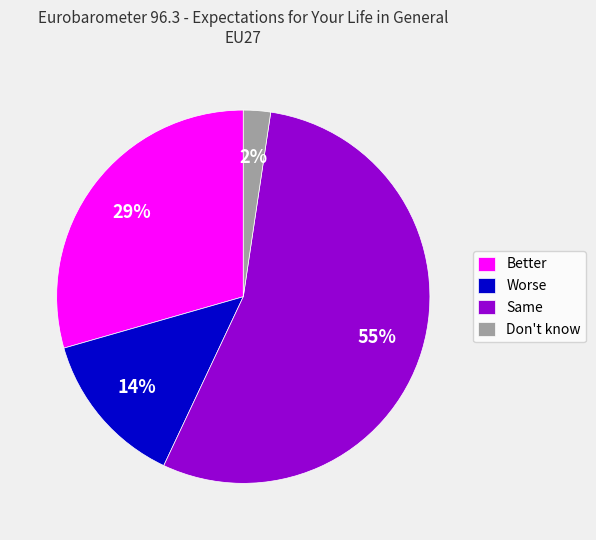

Is the sum of Better and Same greater than half?

Yes